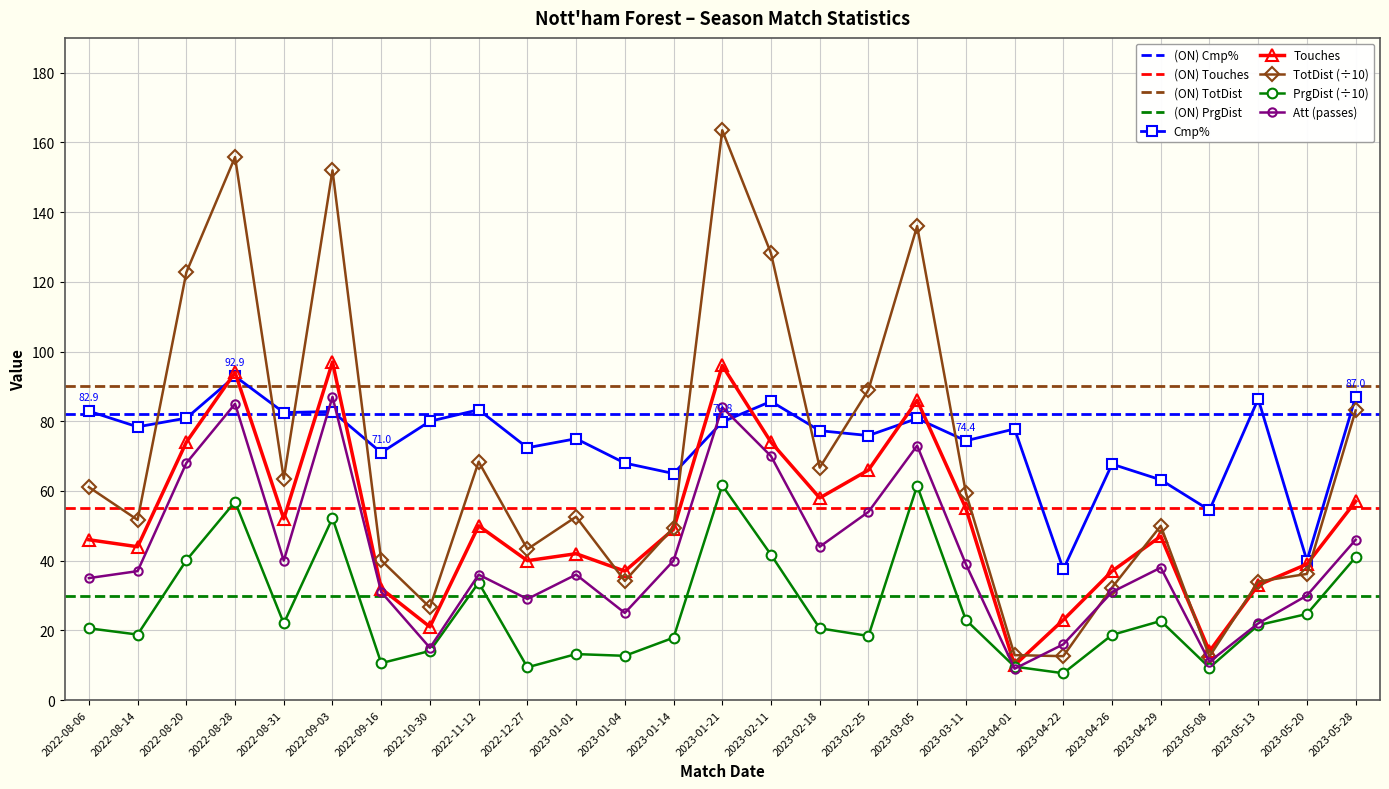

Which series has the largest range (max minus min)?

TotDist_scaled